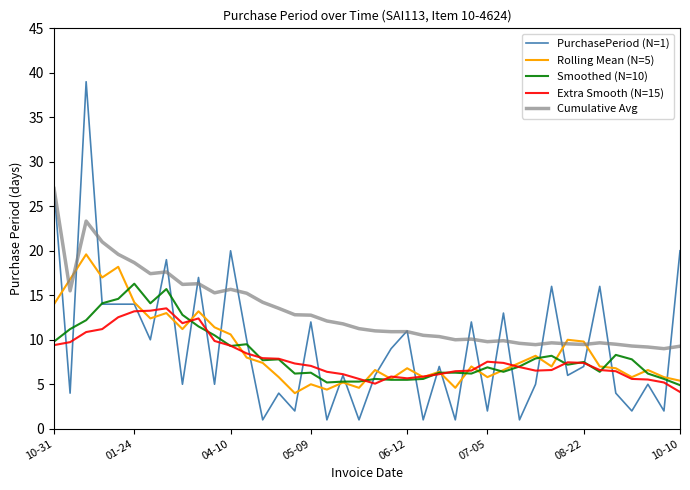

What is the highest value of the Smoothed (N=10) series?

16.3